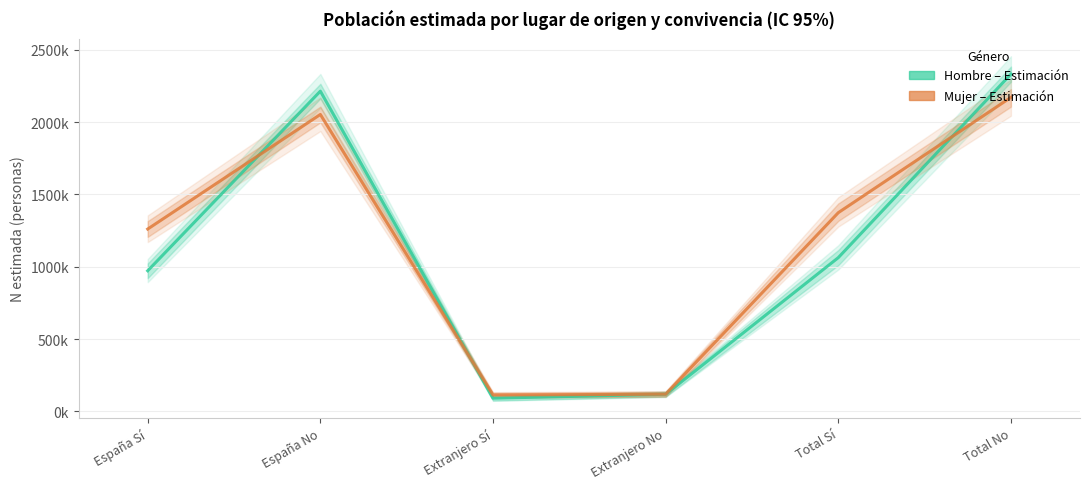

What is the label of the 3rd point from the left?

Extranjero Sí